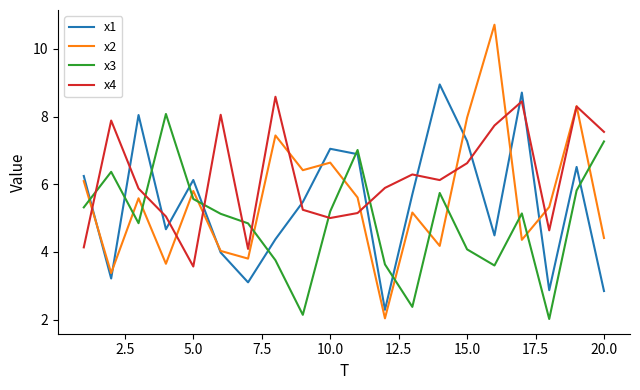

True or false: x4 and x3 cross at least once.

True